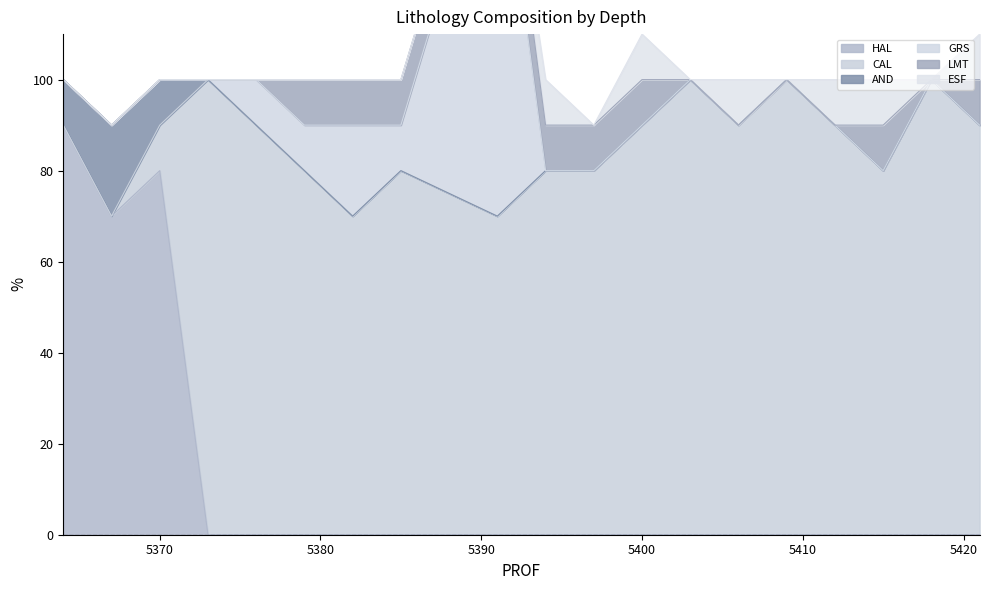

The value of AND at 5373.0 is 0. True or false?

True